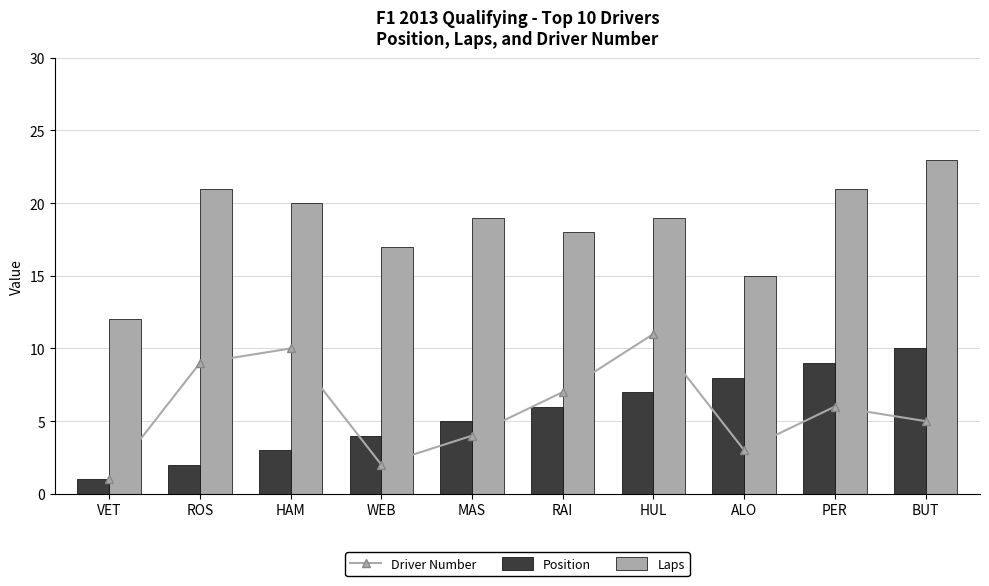

What is the label of the 1st bar from the left?

VET